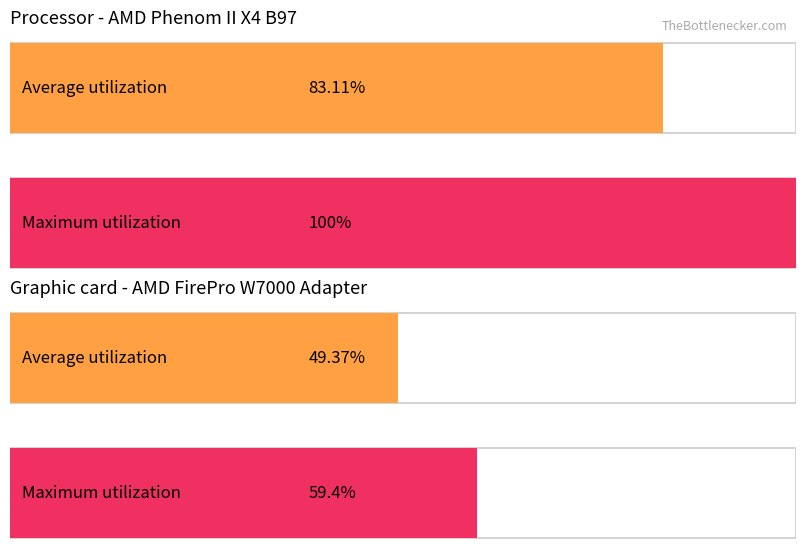

Which series has the largest range (max minus min)?

Maximum utilization